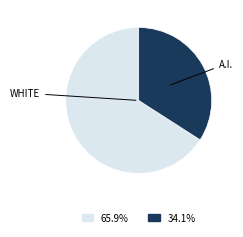

Between A.I. and WHITE, which is larger?

WHITE